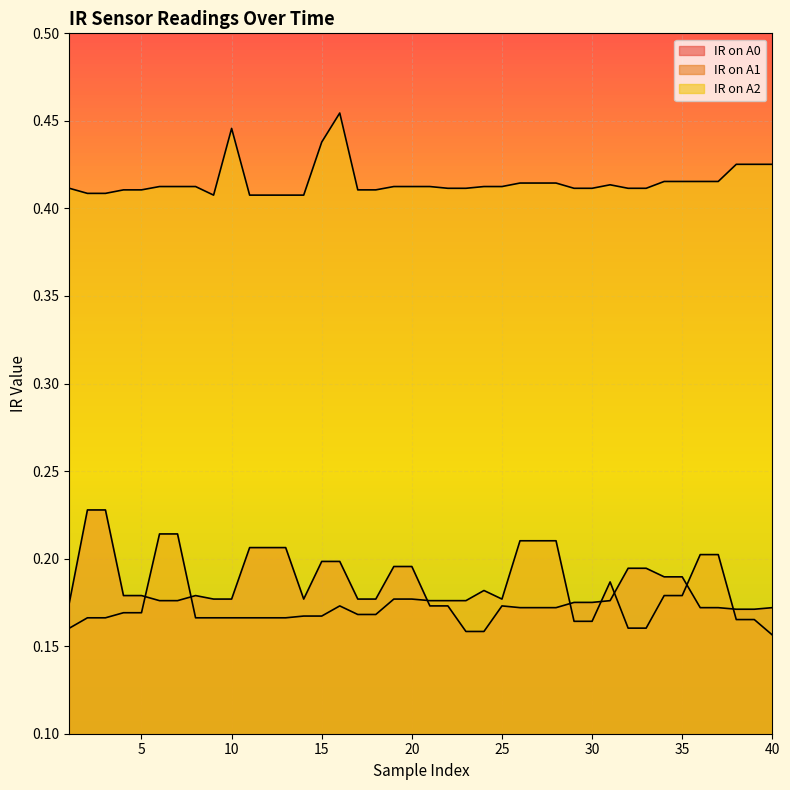

Reading right to left, extract all data points from this chart.

IR on A0: 0.2	0.2	0.2	0.2	0.2	0.2	0.2	0.2	0.2	0.2	0.2	0.2	0.2	0.2	0.2	0.2	0.2	0.2	0.2	0.2	0.2	0.2	0.2	0.2	0.2	0.2	0.2	0.2	0.2	0.2	0.2	0.2	0.2	0.2	0.2	0.2	0.2	0.2	0.2	0.2
IR on A1: 0.2	0.2	0.2	0.2	0.2	0.2	0.2	0.2	0.2	0.2	0.2	0.2	0.2	0.2	0.2	0.2	0.2	0.2	0.2	0.2	0.2	0.2	0.2	0.2	0.2	0.2	0.2	0.2	0.2	0.2	0.2	0.2	0.2	0.2	0.2	0.2	0.2	0.2	0.2	0.2
IR on A2: 0.4	0.4	0.4	0.4	0.4	0.4	0.4	0.4	0.4	0.4	0.4	0.4	0.4	0.4	0.4	0.4	0.4	0.4	0.4	0.4	0.4	0.4	0.4	0.4	0.5	0.4	0.4	0.4	0.4	0.4	0.4	0.4	0.4	0.4	0.4	0.4	0.4	0.4	0.4	0.4